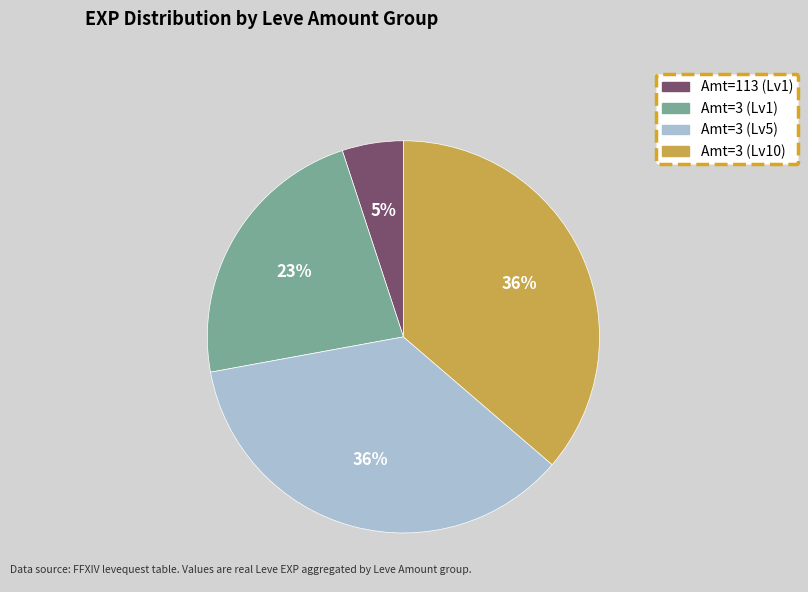

Count the number of slices in the pie.

4